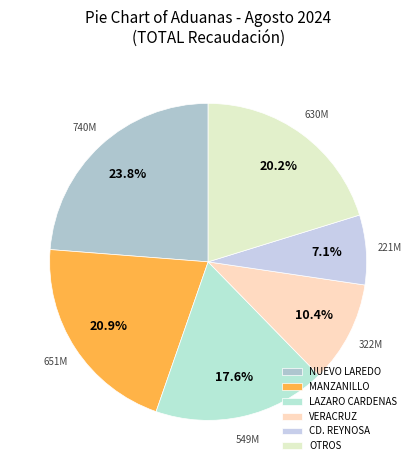

How many segments does this pie chart have?

6